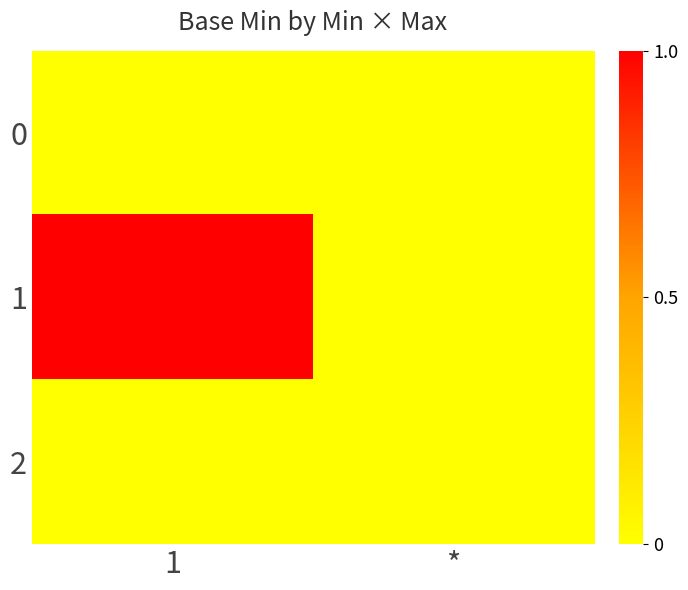

Between 1 and *, which is larger?

1